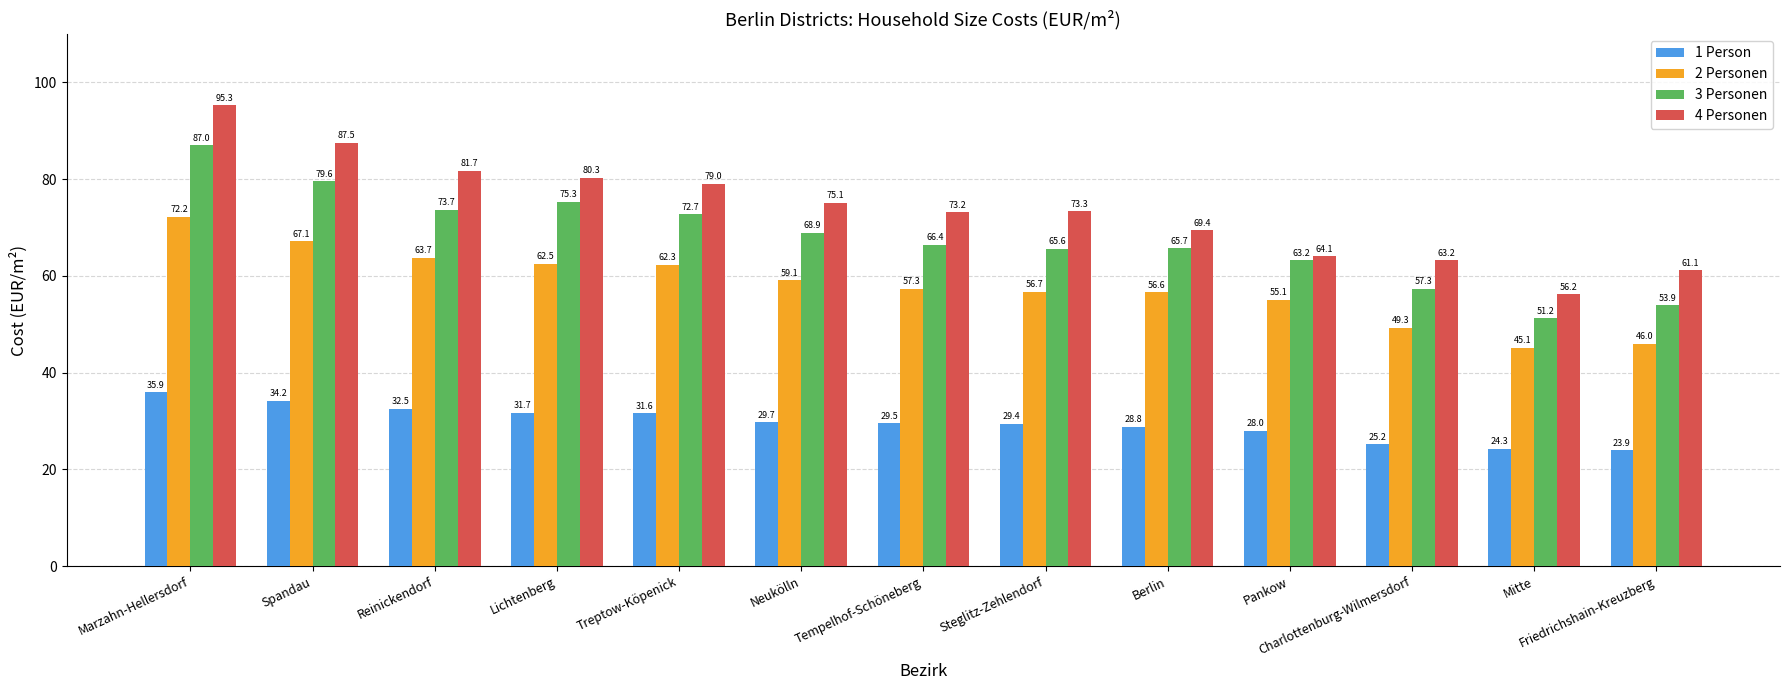

What is the difference between the second highest and second lowest values in the 2 Personen series?

21.1